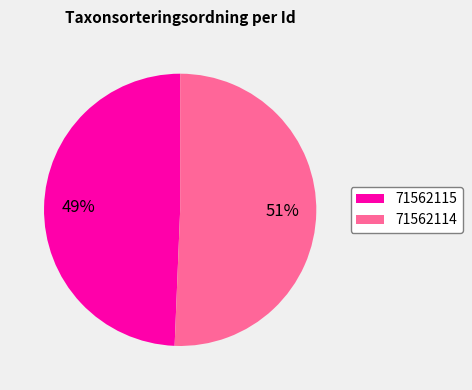

What is the largest slice in the pie chart?

71562114